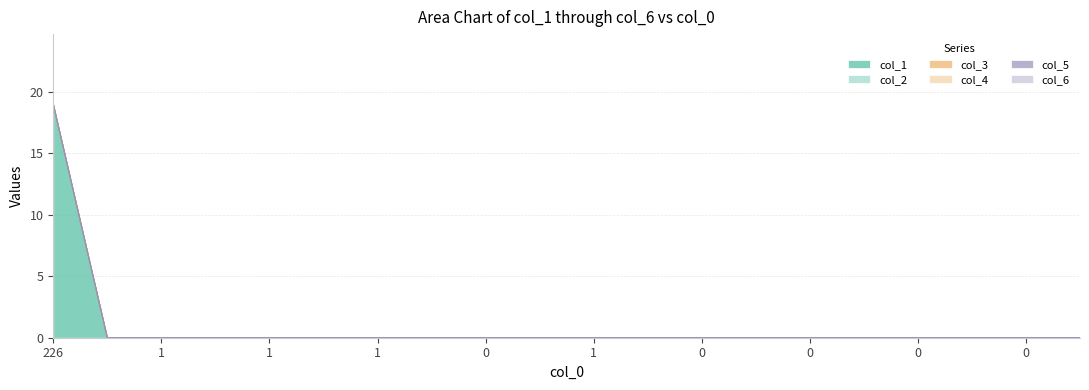

At how many categories does at least one series exceed 9?

1